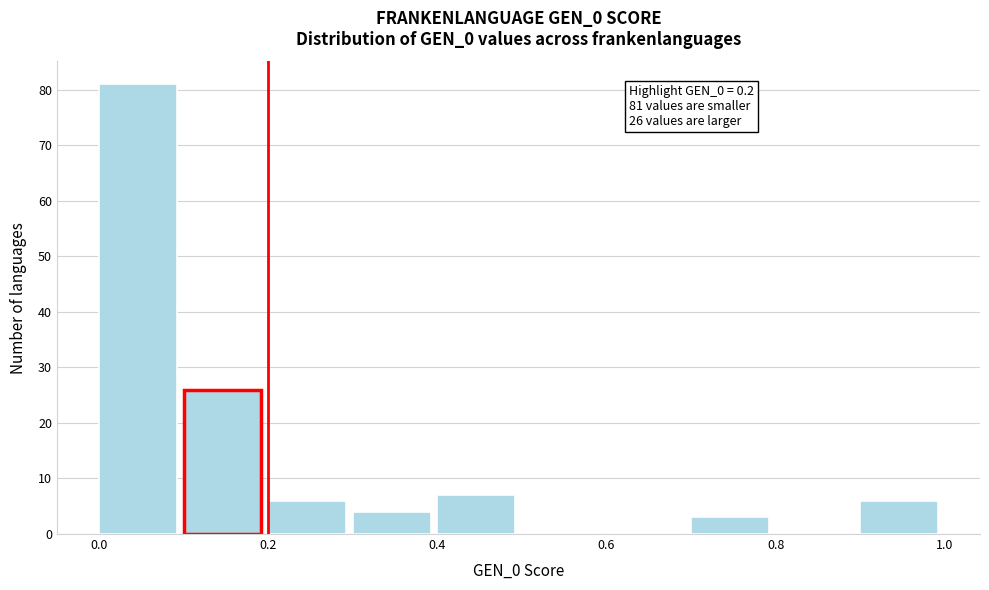

Over which range of the x-axis is the bar tallest?

0.0 to 0.1